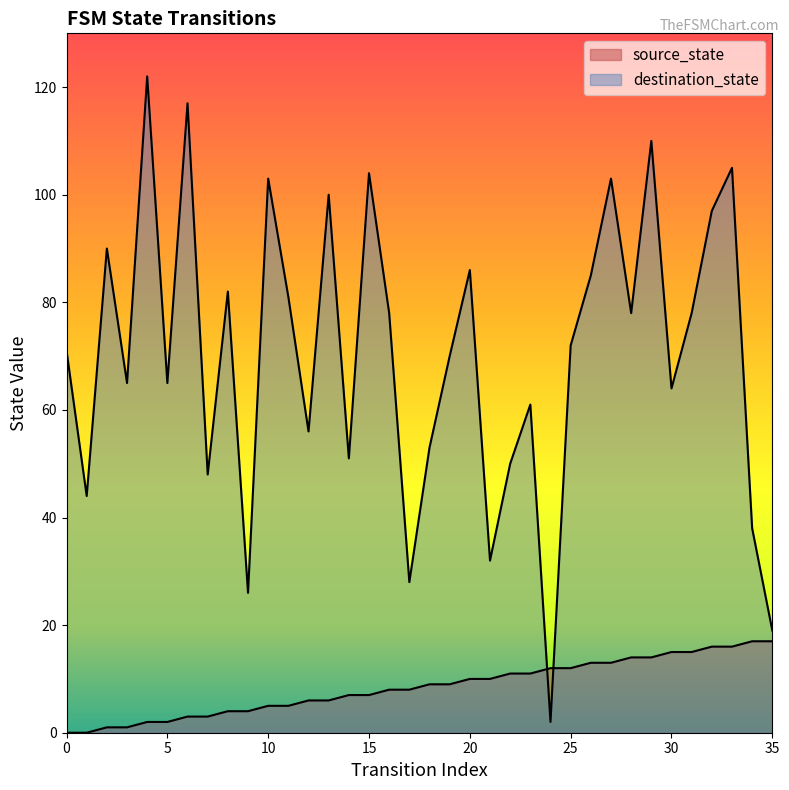

What is the sum of the source_state values at 13 and 19?

15